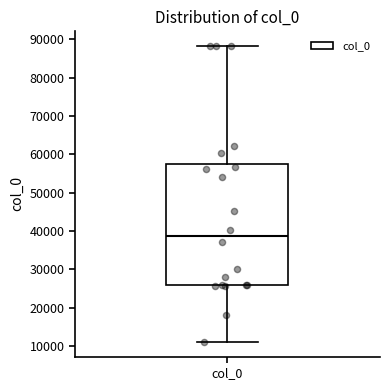

Transcribe this box plot: give where the median line is, the range the box spans, and where the two whiskers end, as read against the y-axis. The values are not printed on the chart, so give them approximately, as read against the axis.

median 39000, box 26000 to 58000, whiskers 11000 to 88000